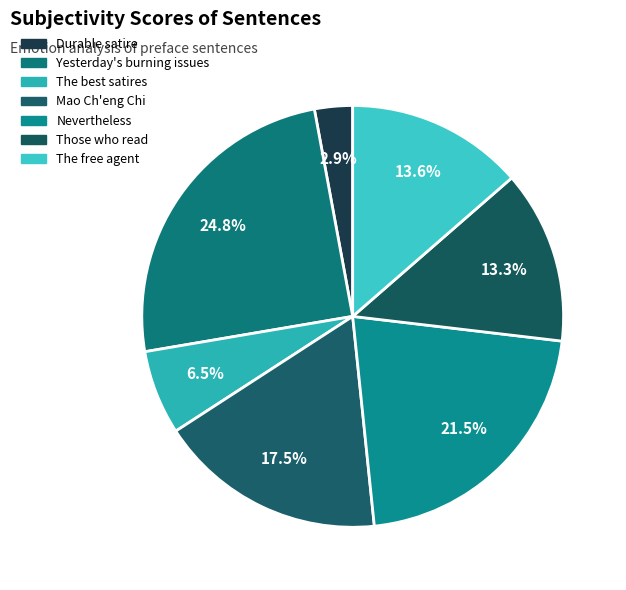

Count the number of slices in the pie.

7